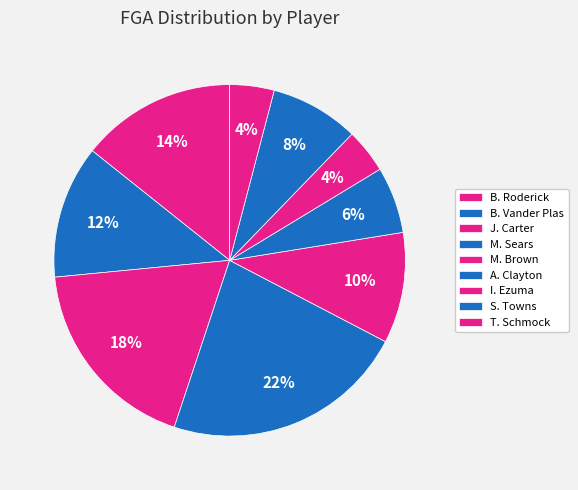

Which slice is the smallest?

I. Ezuma